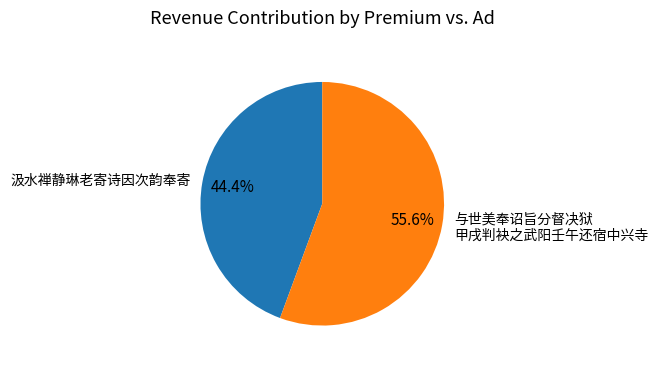

Rank the categories by value from lowest to highest.

汲水禅静琳老寄诗因次韵奉寄, 与世美奉诏旨分督决狱 甲戌判袂之武阳壬午还宿中兴寺